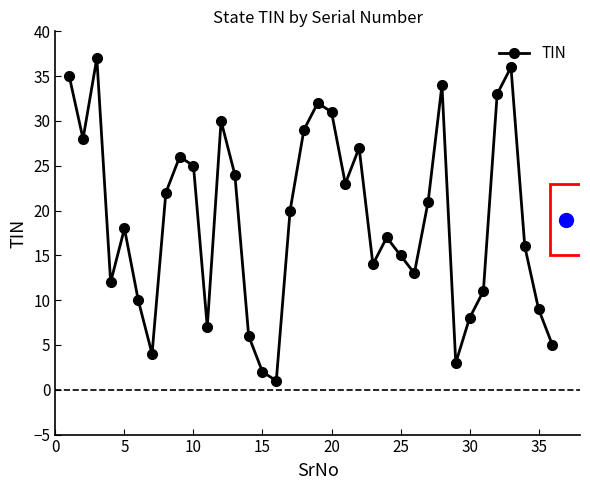

What is the greatest value displayed?

37